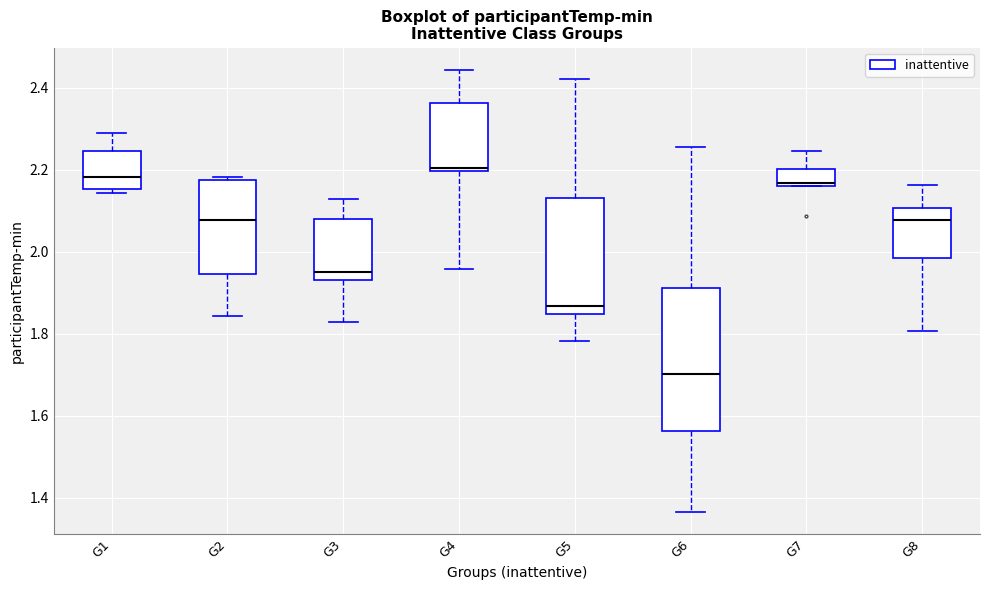

Reading left to right, transcribe this box plot: for each box, give where its median line is, the range the box spans, and where its two whiskers end, as read against the y-axis. The values are not printed on the chart, so give them approximately, as read against the axis.

G1: median 2.18, box 2.16 to 2.24, whiskers 2.14 to 2.28
G2: median 2.08, box 1.94 to 2.18, whiskers 1.84 to 2.18 (just above the box's upper edge)
G3: median 1.96, box 1.94 to 2.08, whiskers 1.82 to 2.12
G4: median 2.20 (just above the box's lower edge), box 2.20 to 2.36, whiskers 1.96 to 2.44
G5: median 1.86, box 1.84 to 2.14, whiskers 1.78 to 2.42
G6: median 1.70, box 1.56 to 1.92, whiskers 1.36 to 2.26
G7: median 2.16 (just above the box's lower edge), box 2.16 to 2.20, whiskers 2.16 to 2.24
G8: median 2.08, box 1.98 to 2.10, whiskers 1.80 to 2.16